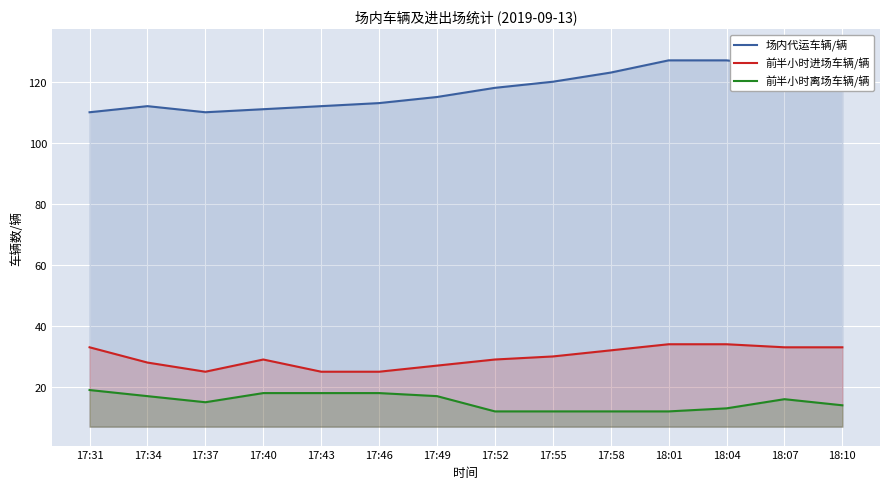

What is the total value across all series at 17:52?

159